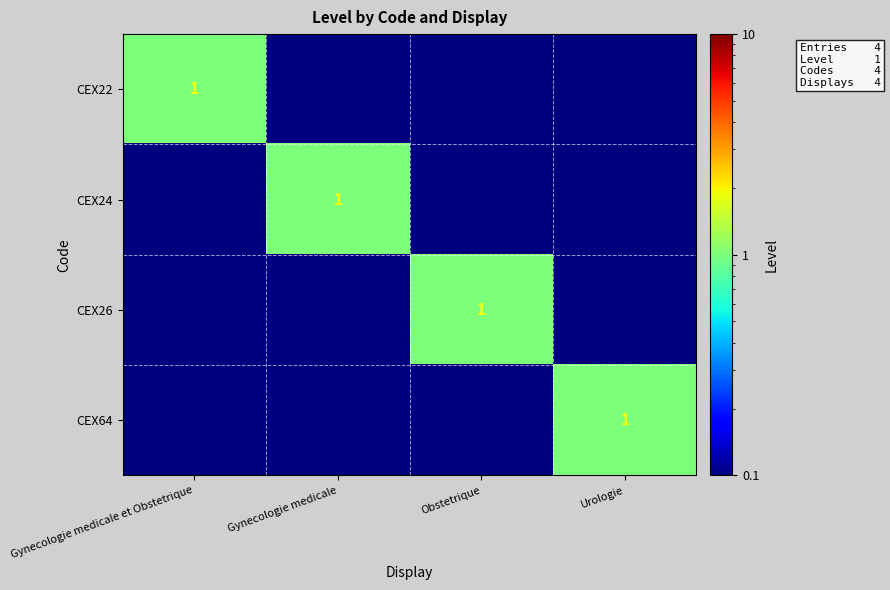

List the labels in order of CEX24 value, smallest first.

Gynecologie medicale et Obstetrique, Obstetrique, Urologie, Gynecologie medicale